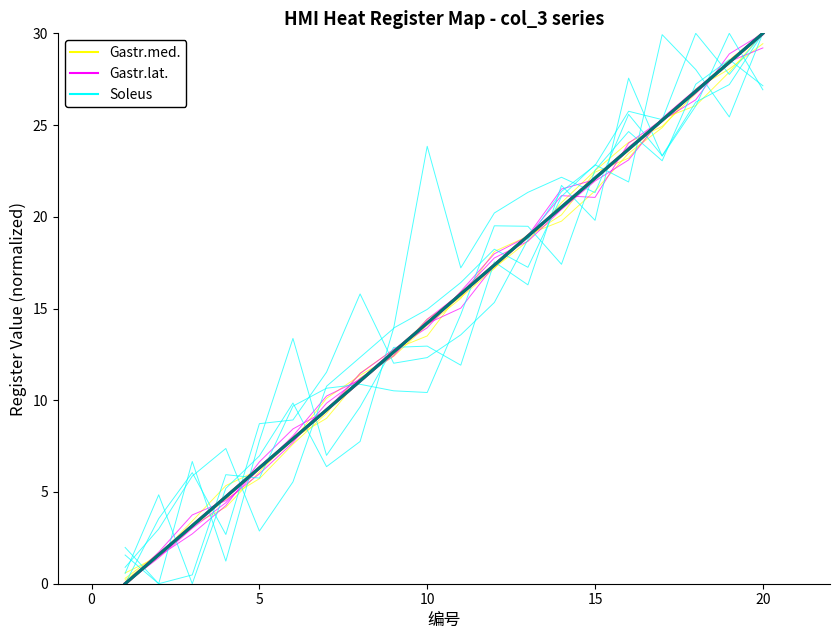

Is it true that Soleus equals 4.6 at 6?

False